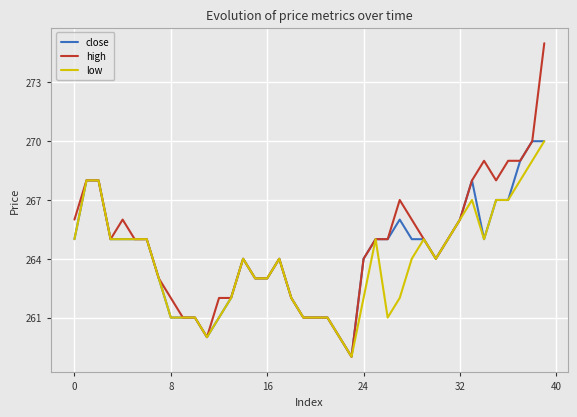

What is the minimum value for low?

259